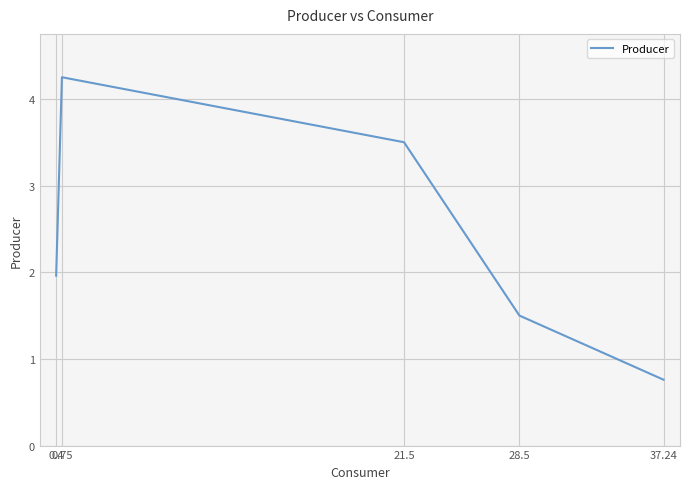

The chart shows a value of 0.8 at 37.24. True or false?

True